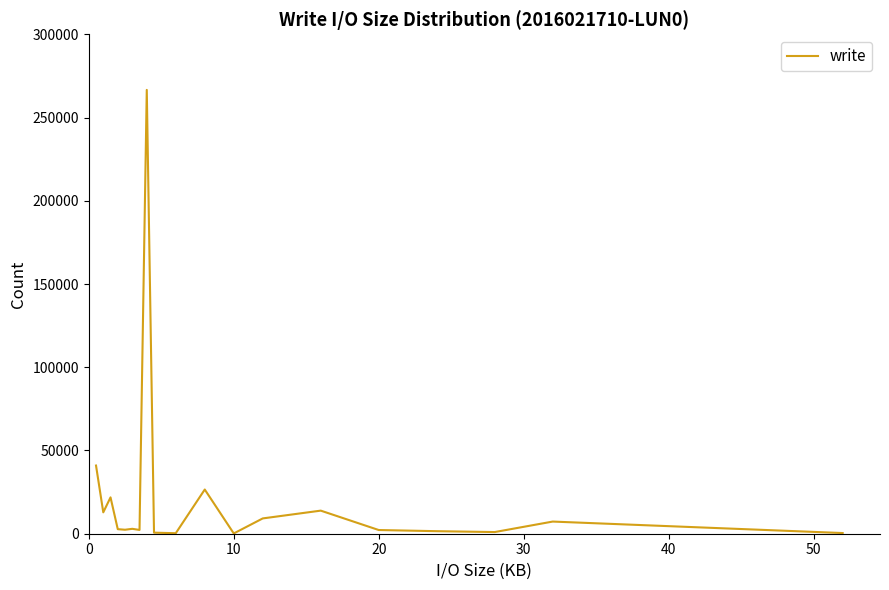

What is the greatest value displayed?

266594